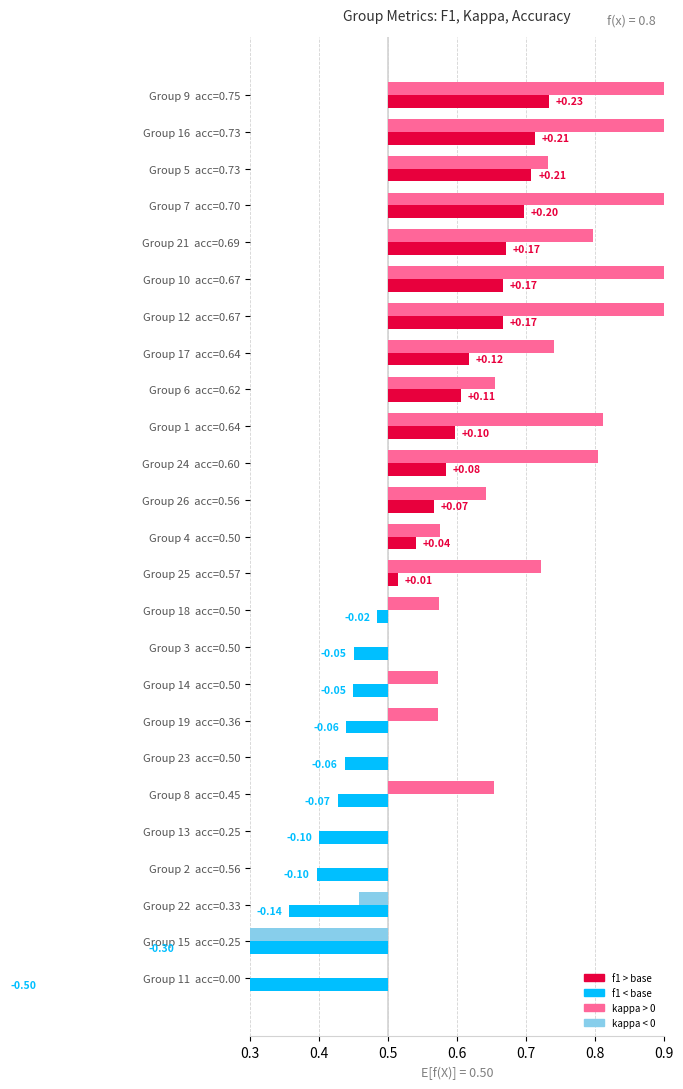

How many positive values does the f1 series have?

14